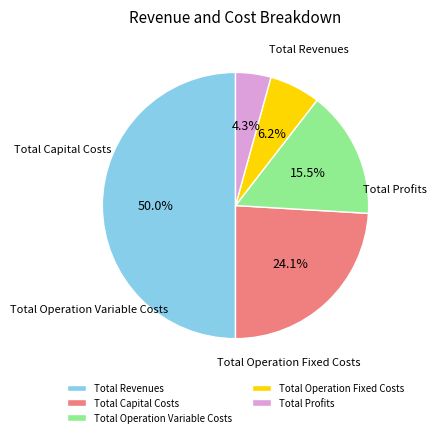

To the nearest percent, what percentage of the pie is Total Revenues?

50%